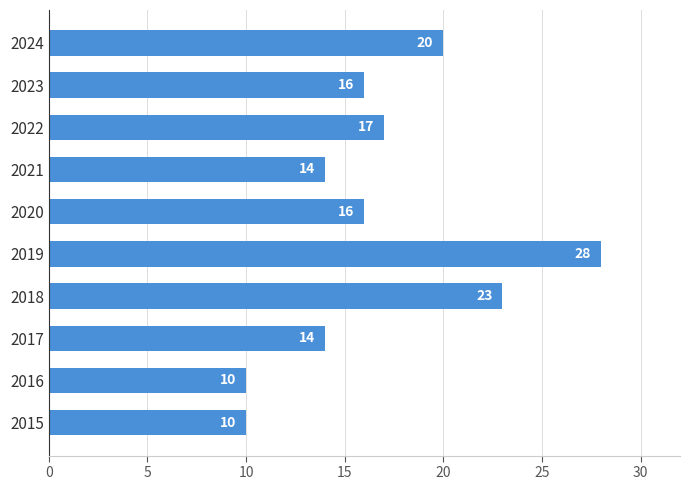

What value does the data have at 2021?

14